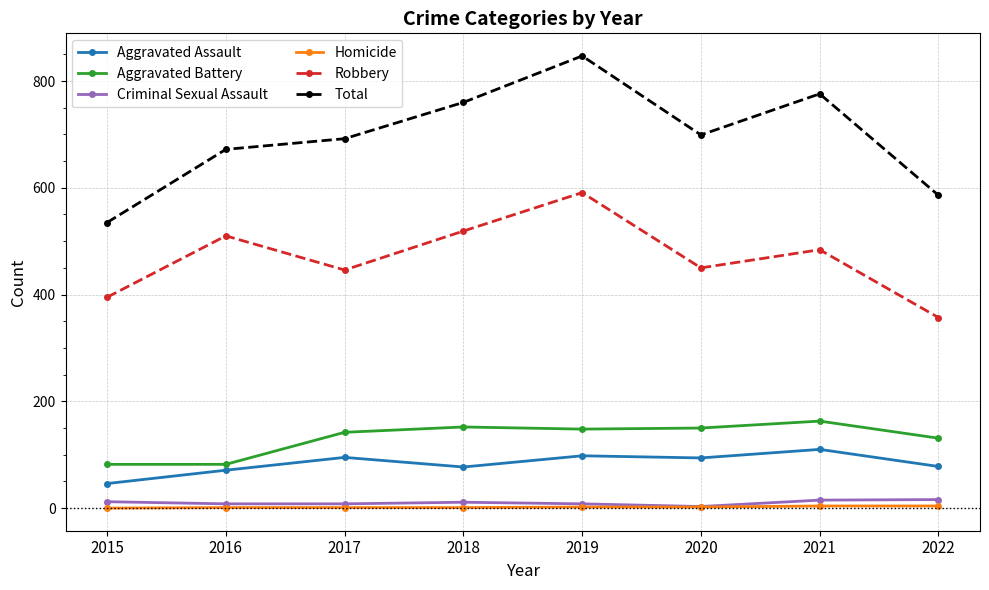

List the series in order of their peak value, highest first.

Total, Robbery, Aggravated Battery, Aggravated Assault, Criminal Sexual Assault, Homicide